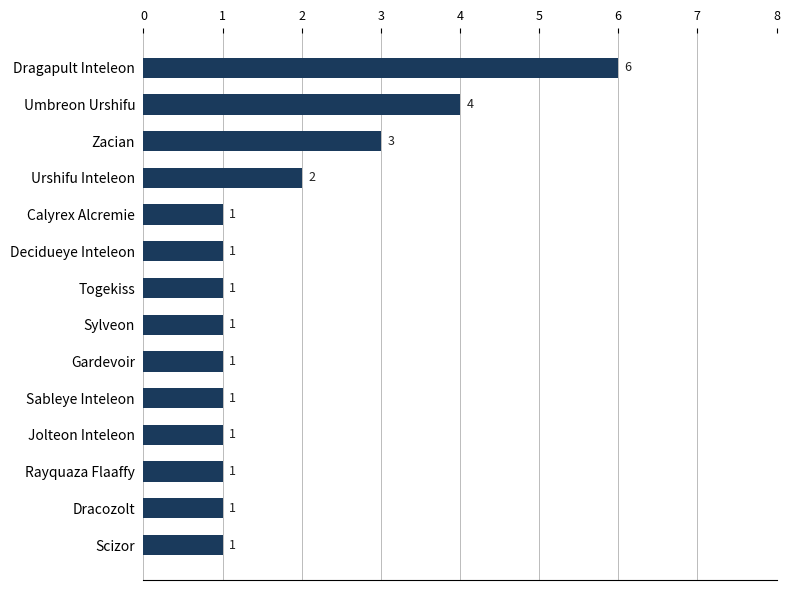

What is the difference between the maximum and minimum values?

5